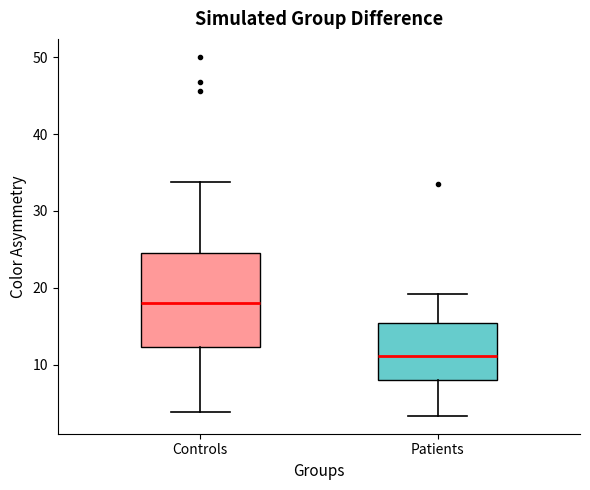

Which box's median line is the lowest?

Patients